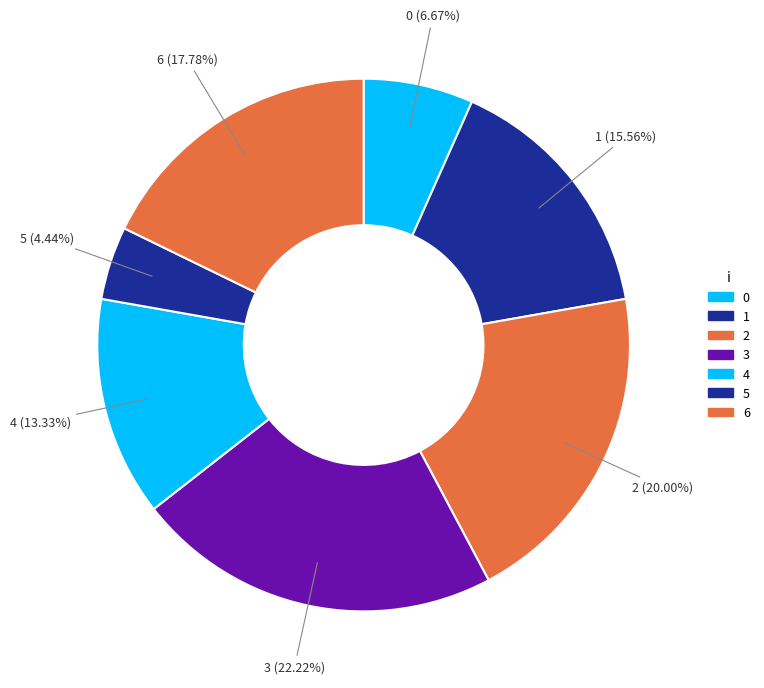

Is there a majority slice in this chart?

No